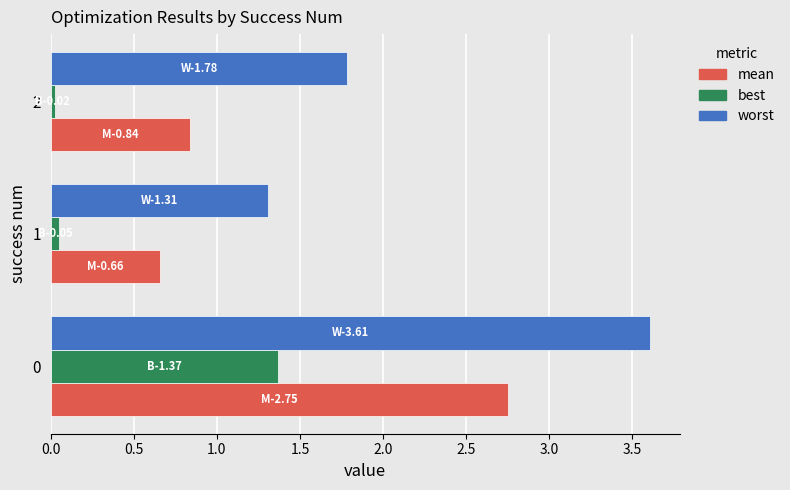

At how many categories does at least one series exceed 3?

1